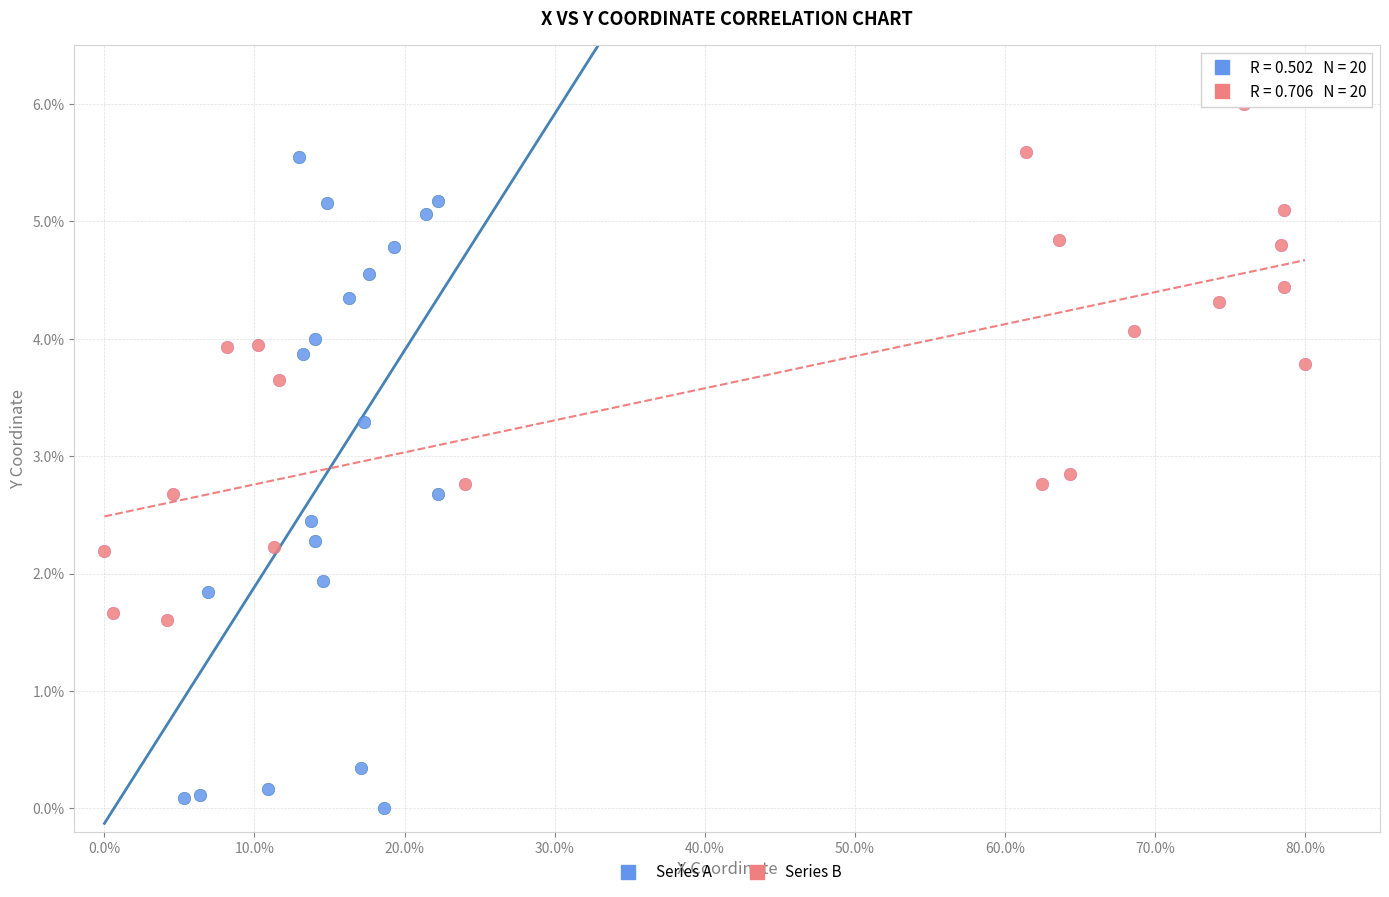

Which series contains the highest Y value?

Series B